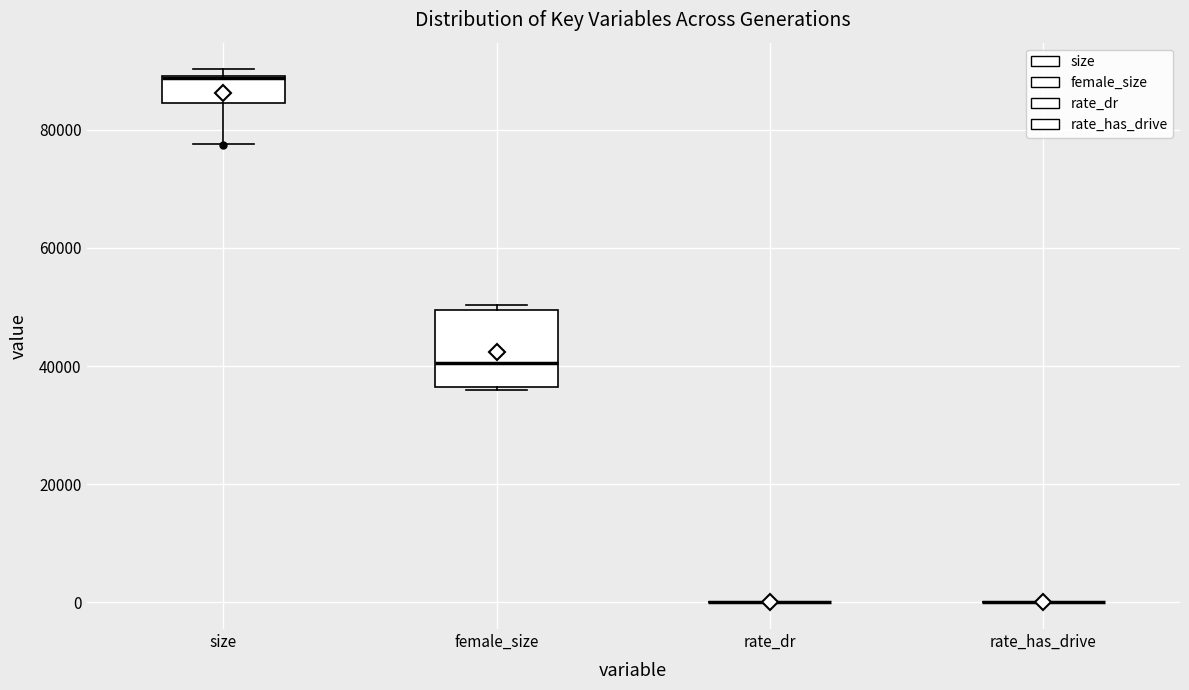

Comparing the boxes themselves (not the whiskers), which one is the tallest?

female_size